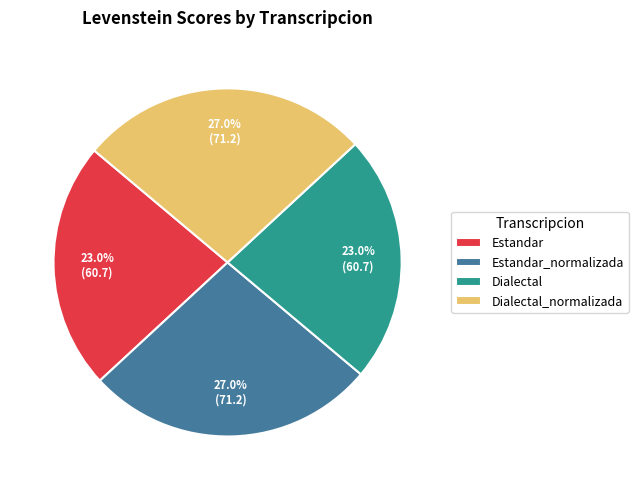

What percentage is NOT represented by Dialectal?

77.0%